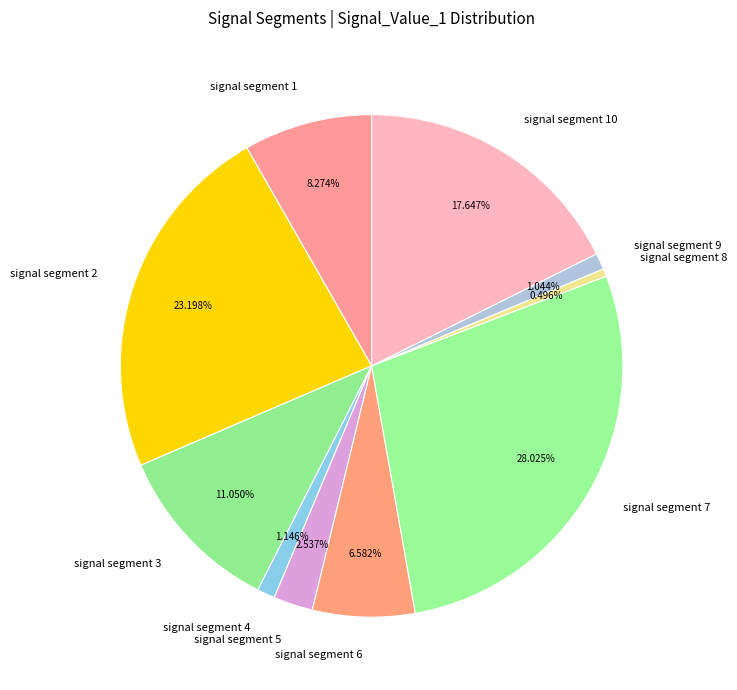

Which has a higher value, signal segment 10 or signal segment 1?

signal segment 10